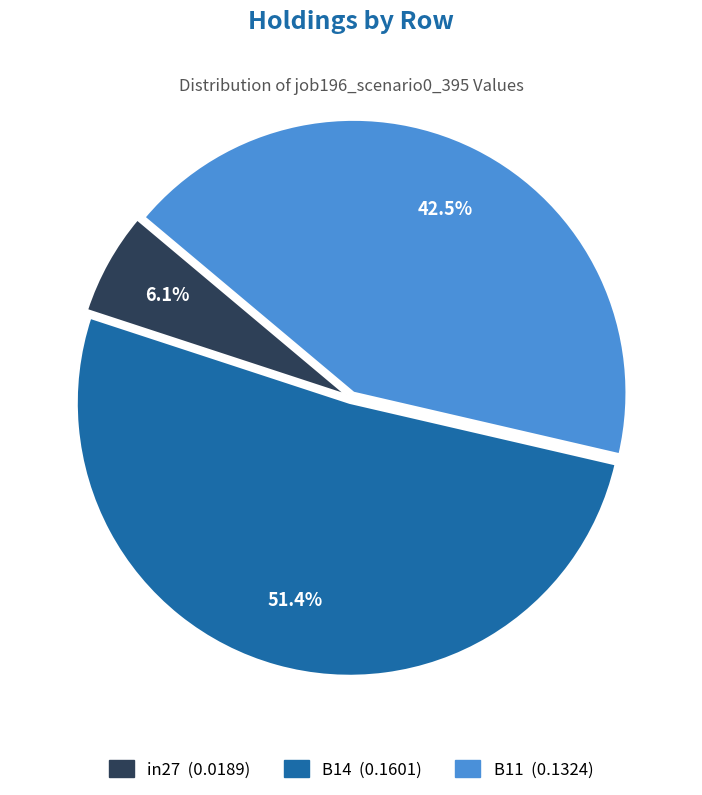

What is the smallest slice in the pie chart?

in27